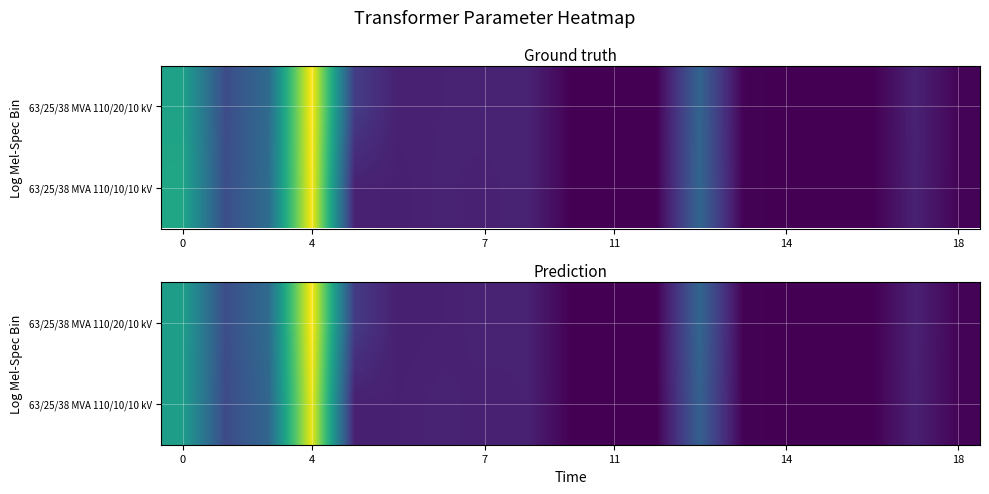

Count the number of data series in this chart.

2